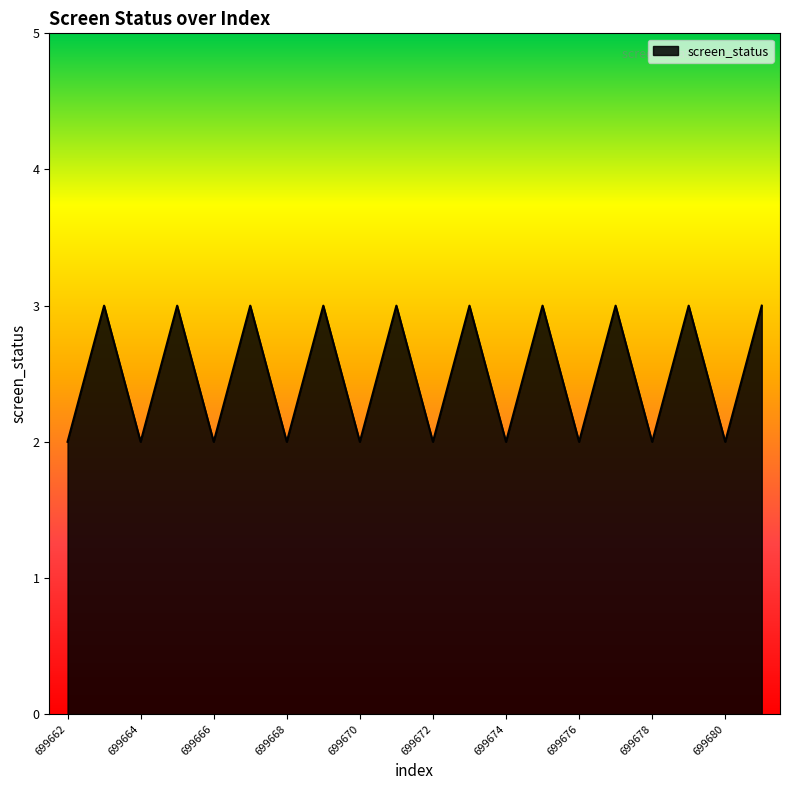

What is the maximum value shown in the chart?

3